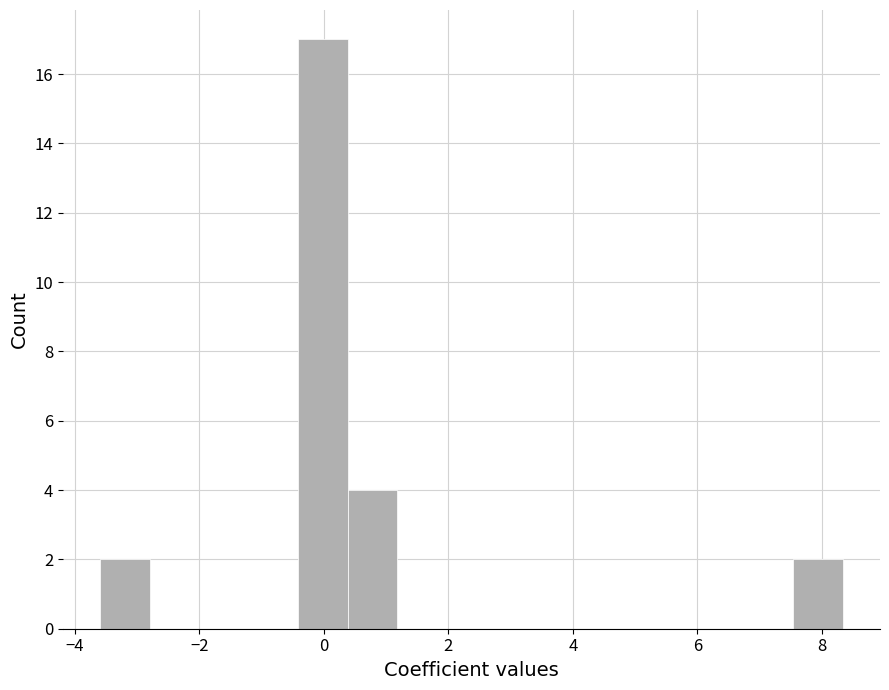

Read against the x-axis, roughly where is the centre of the tallest bar?

0.0